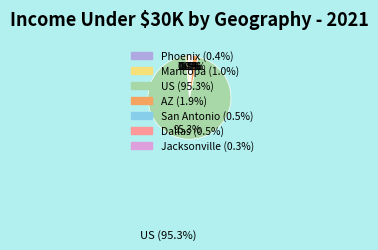

Is it true that US is 95% of the pie?

True